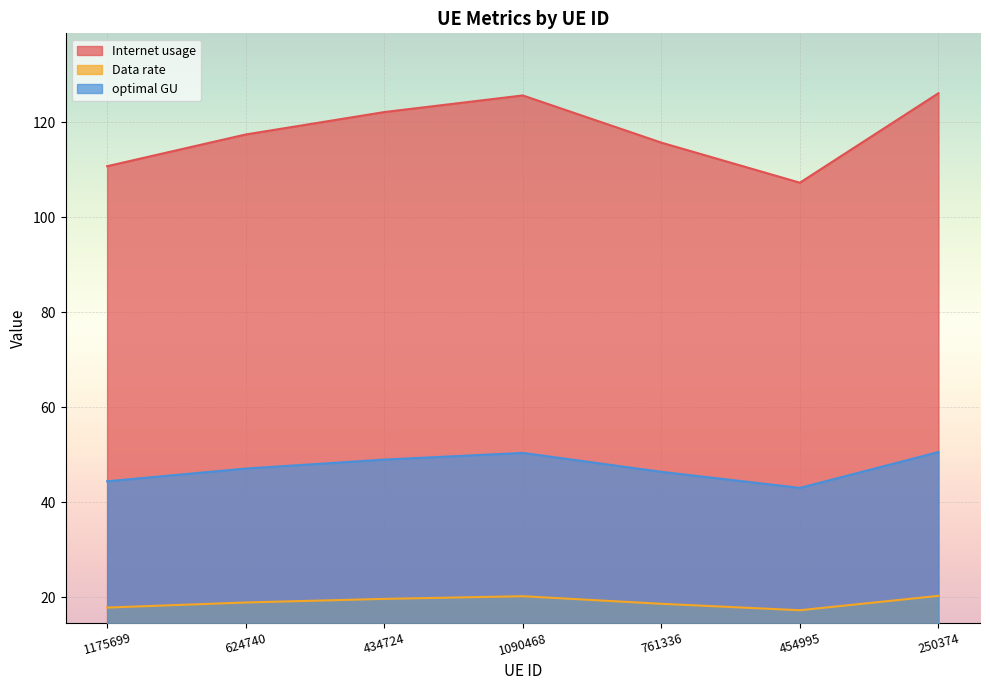

True or false: Internet usage and Data rate intersect in this chart.

False